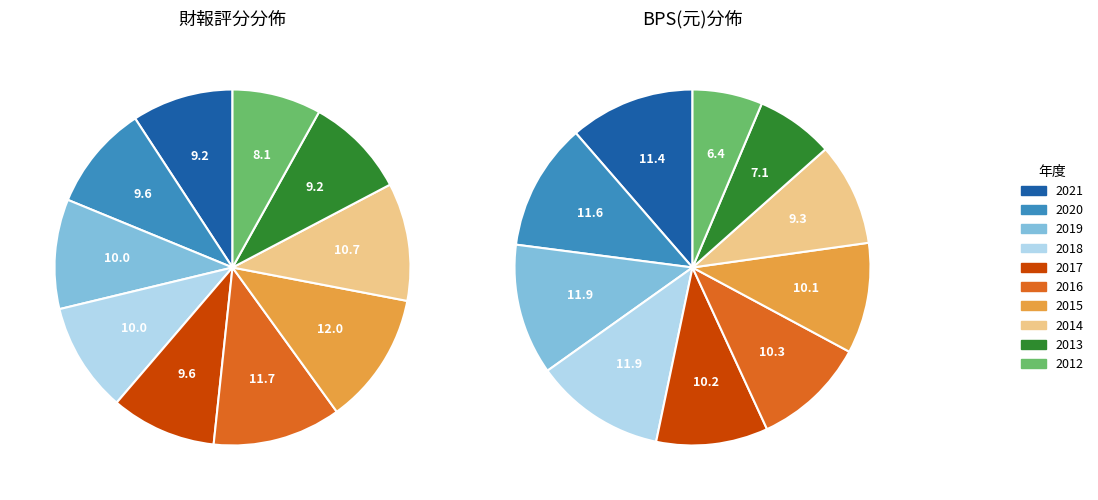

Is the sum of 2014 and 2013 greater than half?

No